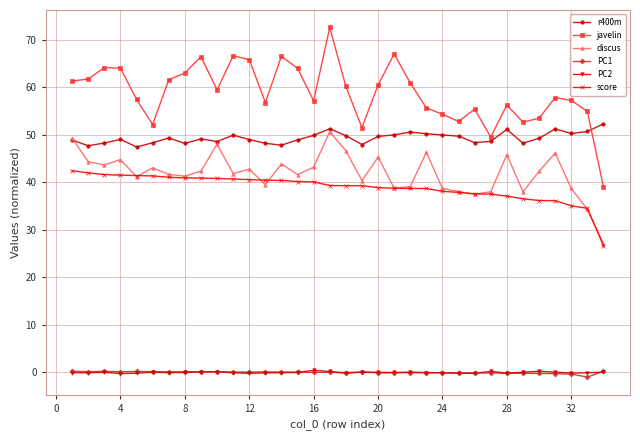

True or false: PC2 and score intersect in this chart.

False